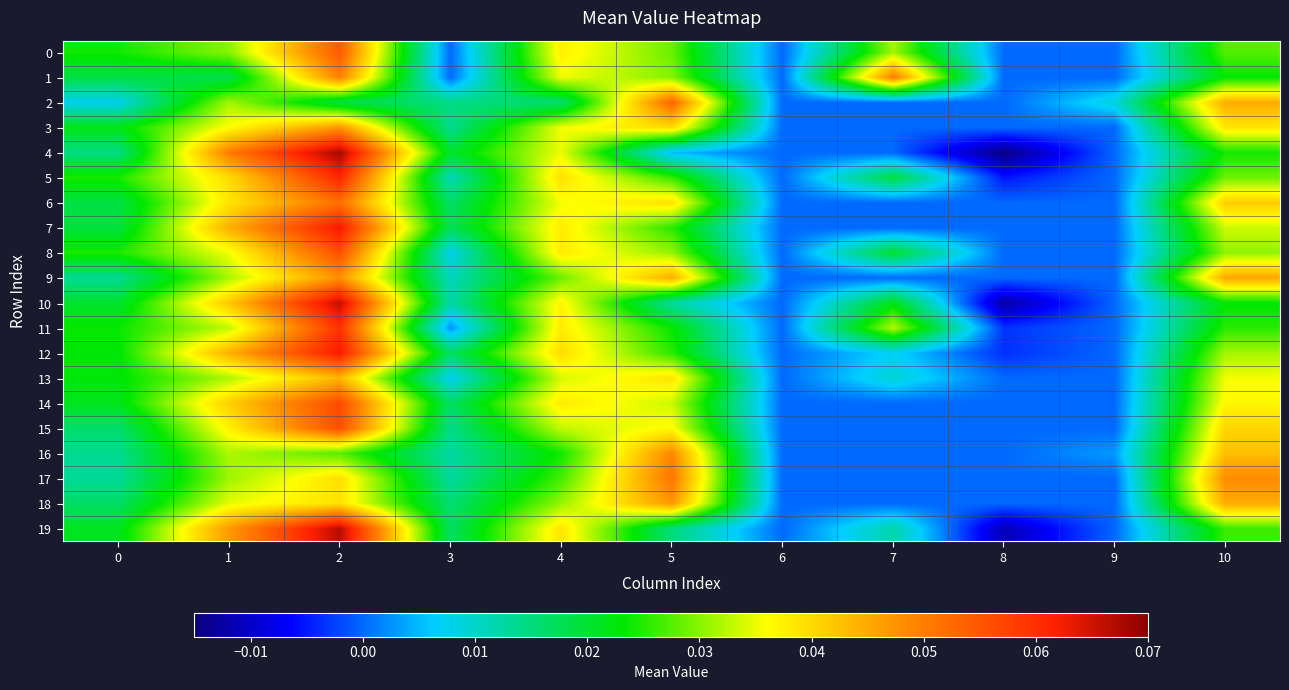

What is the total value across all series at 2?

1.0